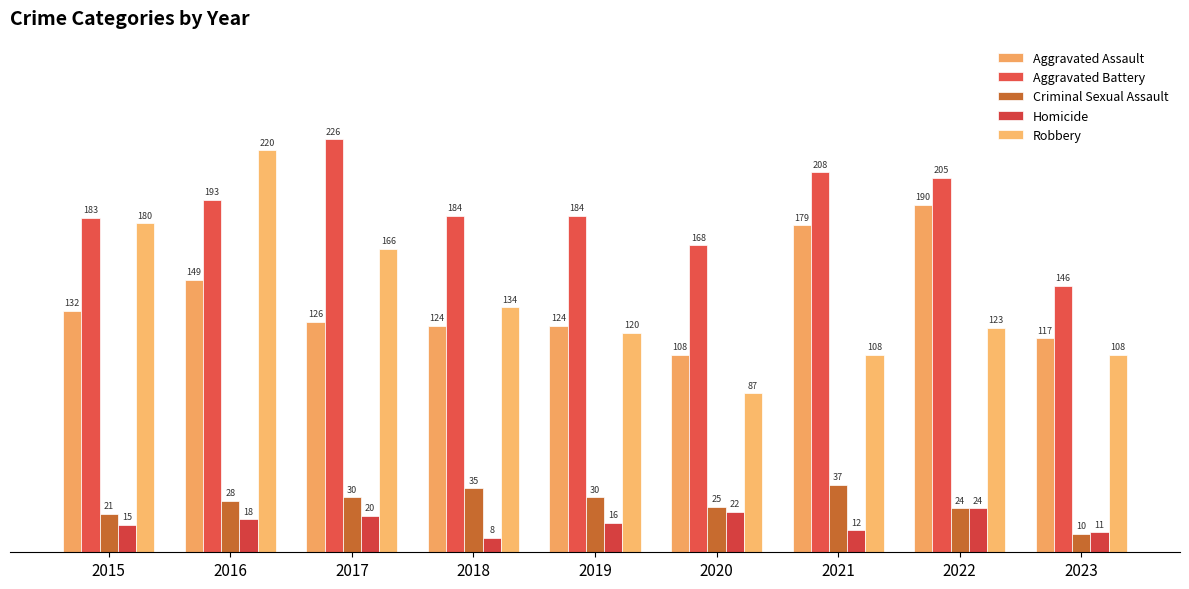

Are the bars grouped side by side (vs. stacked)?

Yes